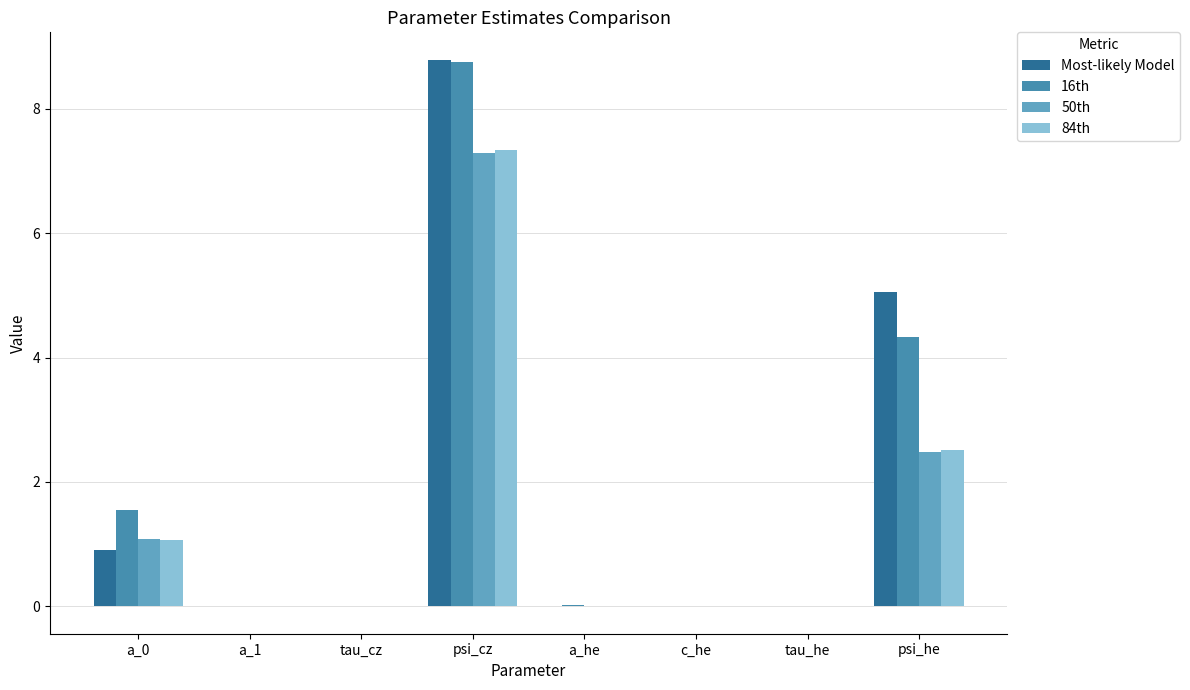

Are the bars horizontal?

No